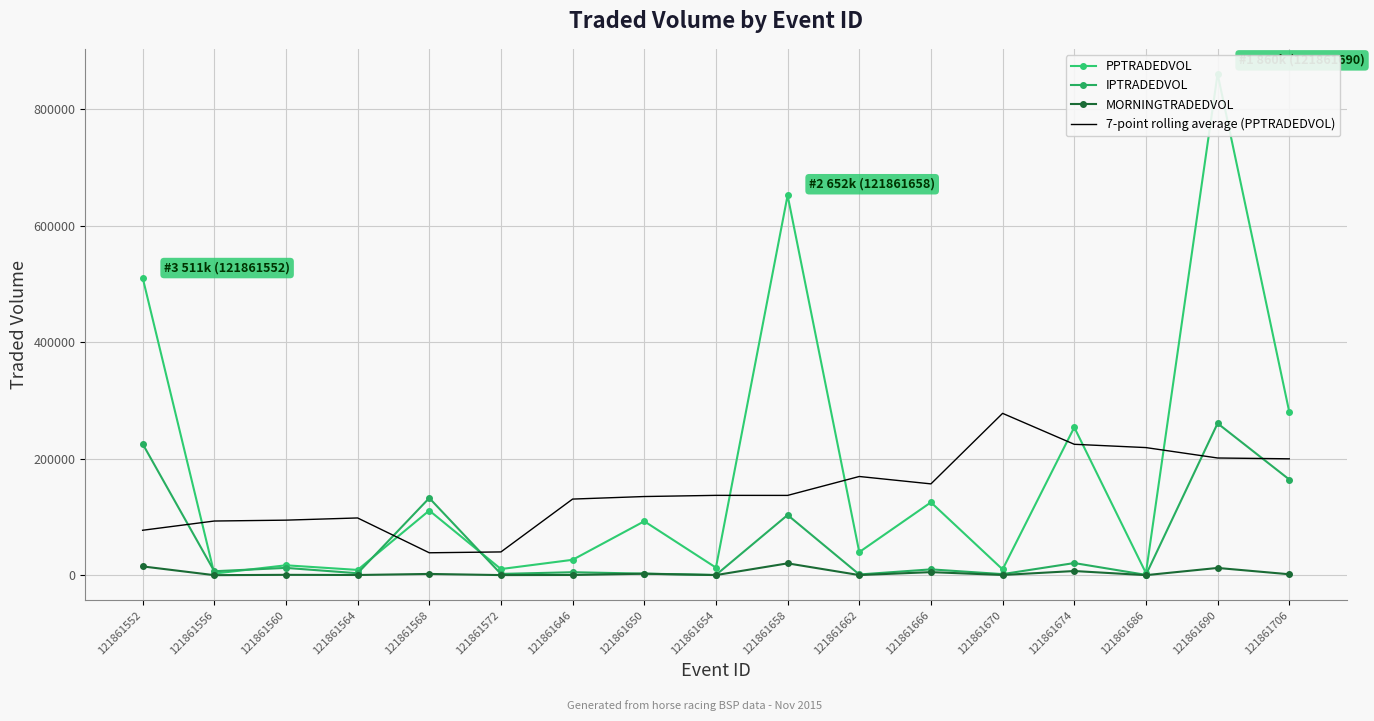

Which series changed the most between 121861650 and 121861690?

PPTRADEDVOL